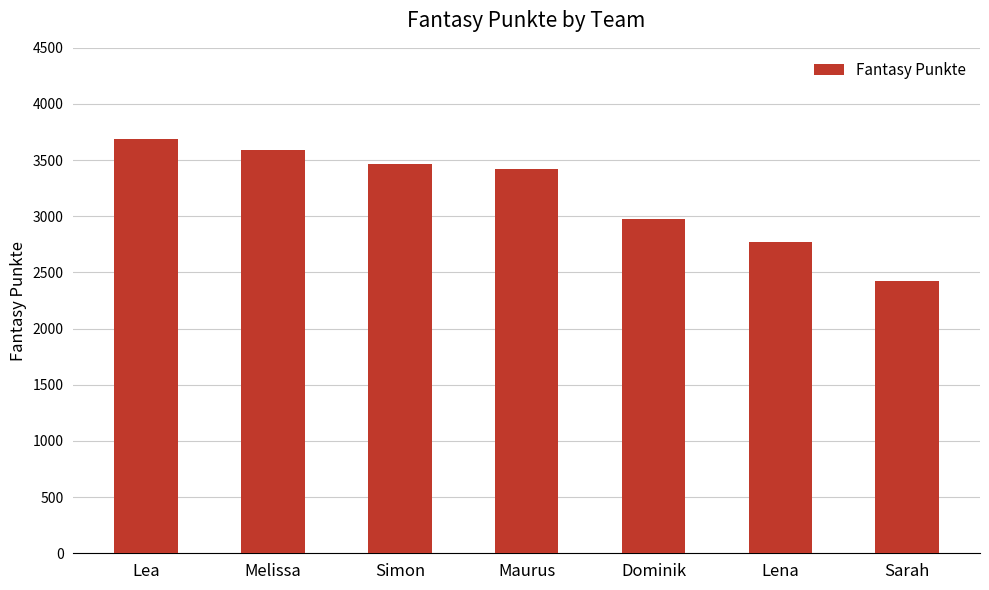

Approximately how many times larger is the value at Maurus compared to Lea?

0.9